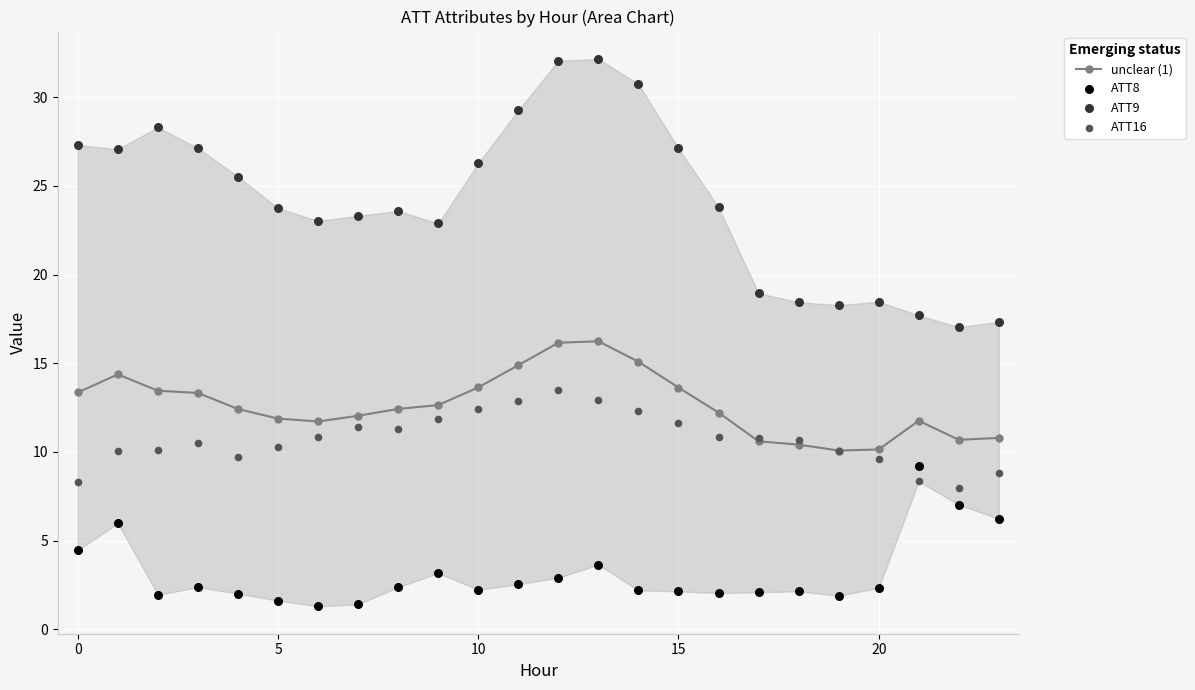

What is the highest value of the unclear (1) series?

16.2